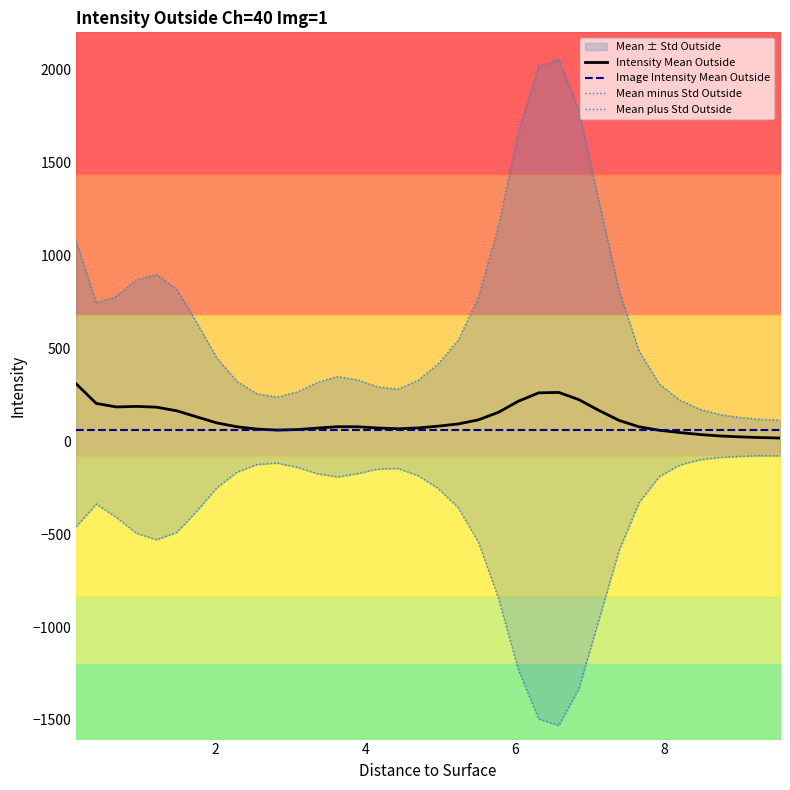

Rank the series by their maximum value, from highest to lowest.

Mean plus Std Outside, Intensity Mean Outside, Image Intensity Mean Outside, Mean minus Std Outside